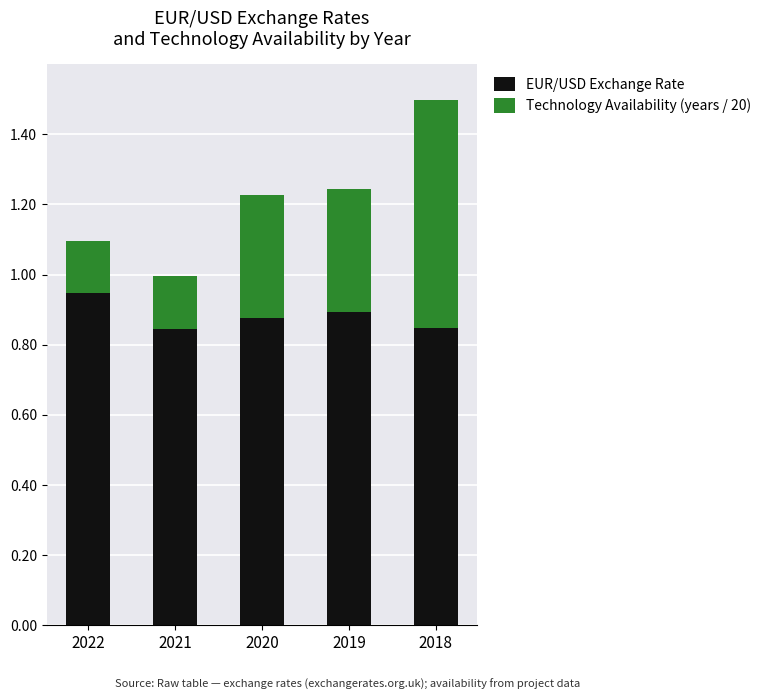

Does the chart contain any negative values?

No